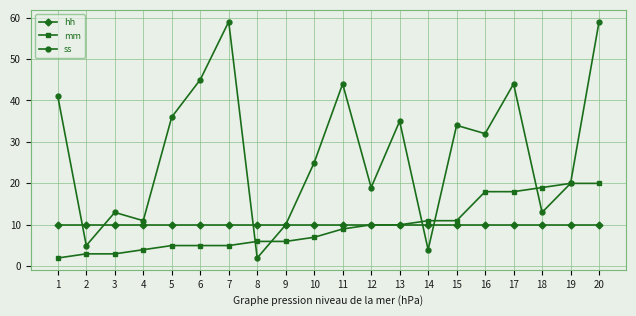

Reading left to right, list all the values displayed in this chart.

hh: 1=10	2=10	3=10	4=10	5=10	6=10	7=10	8=10	9=10	10=10	11=10	12=10	13=10	14=10	15=10	16=10	17=10	18=10	19=10	20=10
mm: 1=2	2=3	3=3	4=4	5=5	6=5	7=5	8=6	9=6	10=7	11=9	12=10	13=10	14=11	15=11	16=18	17=18	18=19	19=20	20=20
ss: 1=41	2=5	3=13	4=11	5=36	6=45	7=59	8=2	9=10	10=25	11=44	12=19	13=35	14=4	15=34	16=32	17=44	18=13	19=20	20=59